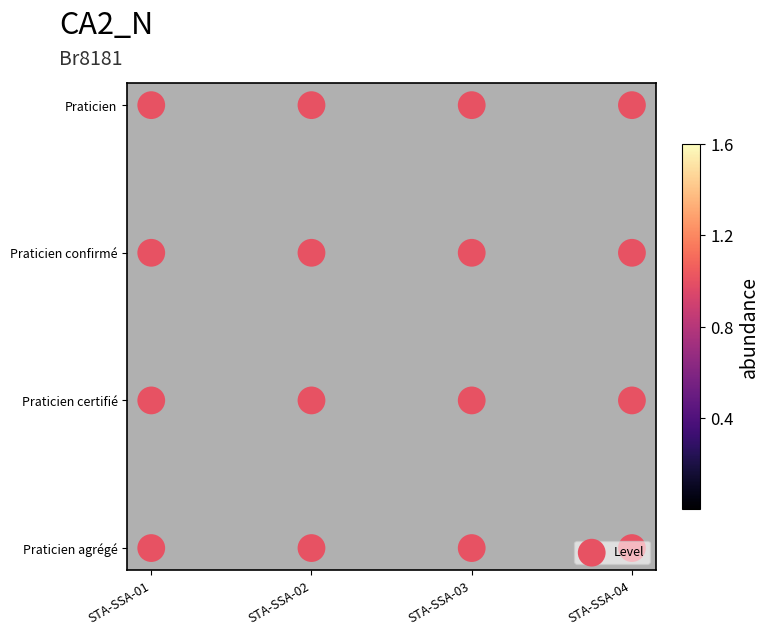

Is it true that the value at STA-SSA-03 is 5?

False